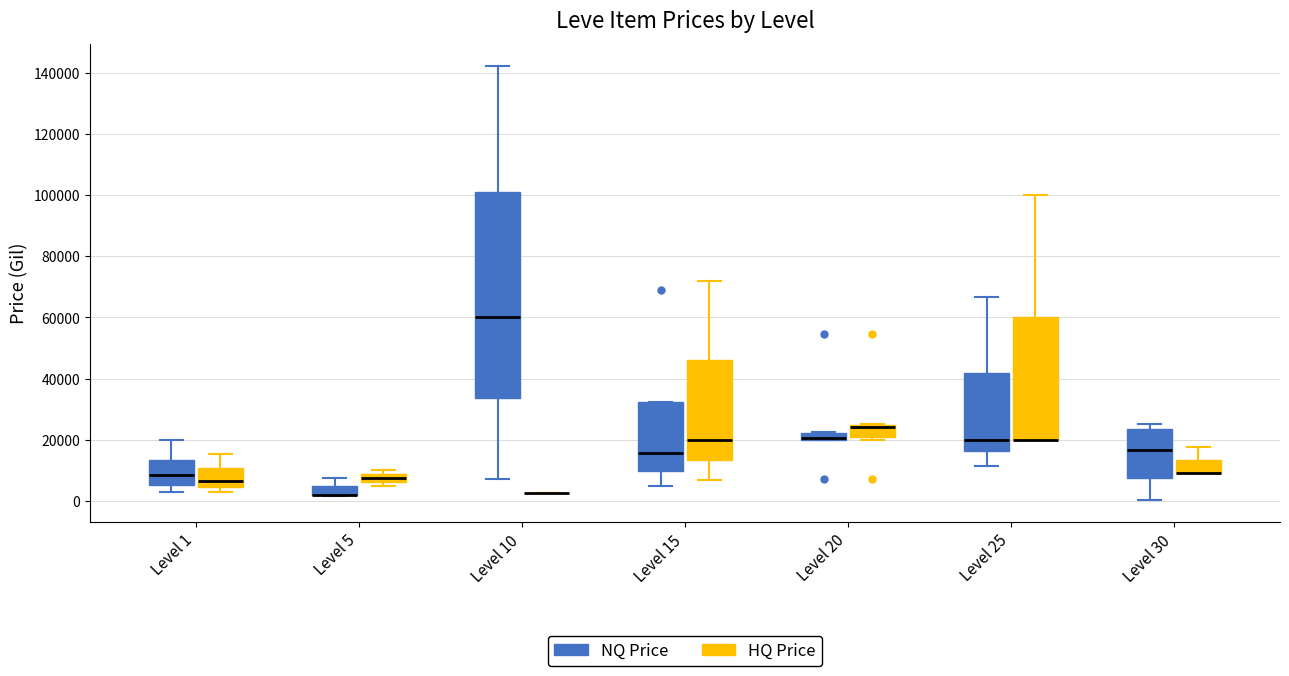

Which box is the tallest, from its lower edge to its upper edge?

Level 10 (NQ Price)